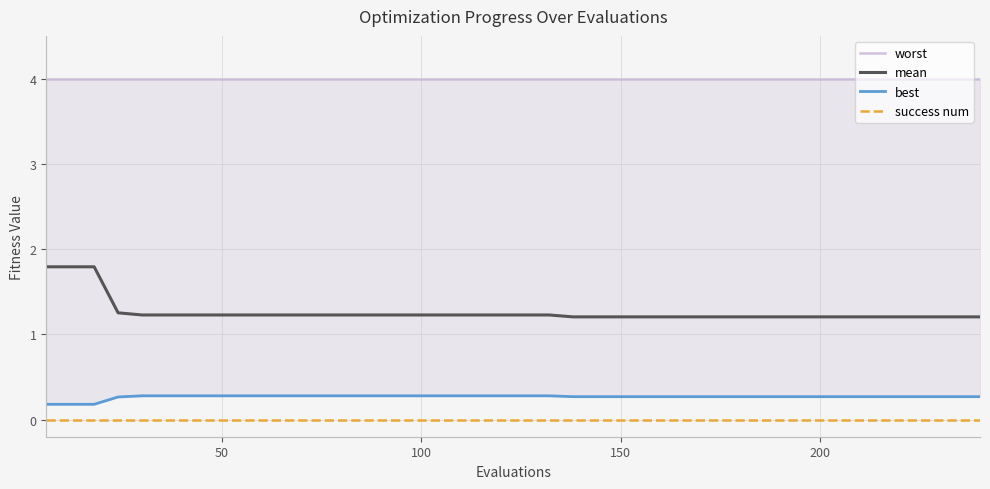

What is the minimum value for mean?

1.2